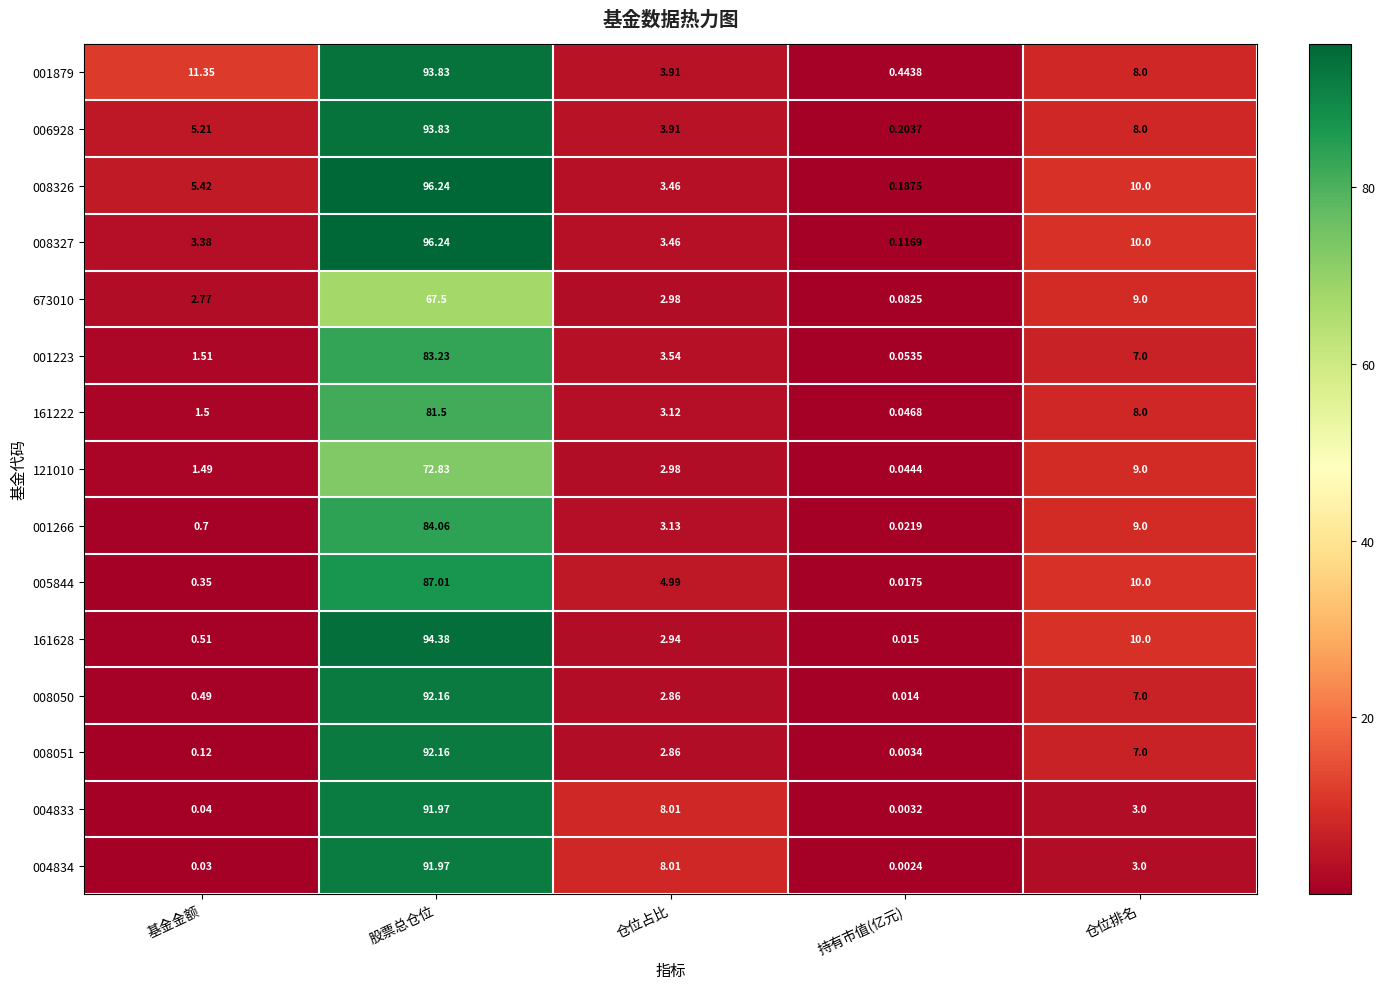

Between 仓位占比 and 仓位排名, which series saw the biggest shift?

161628